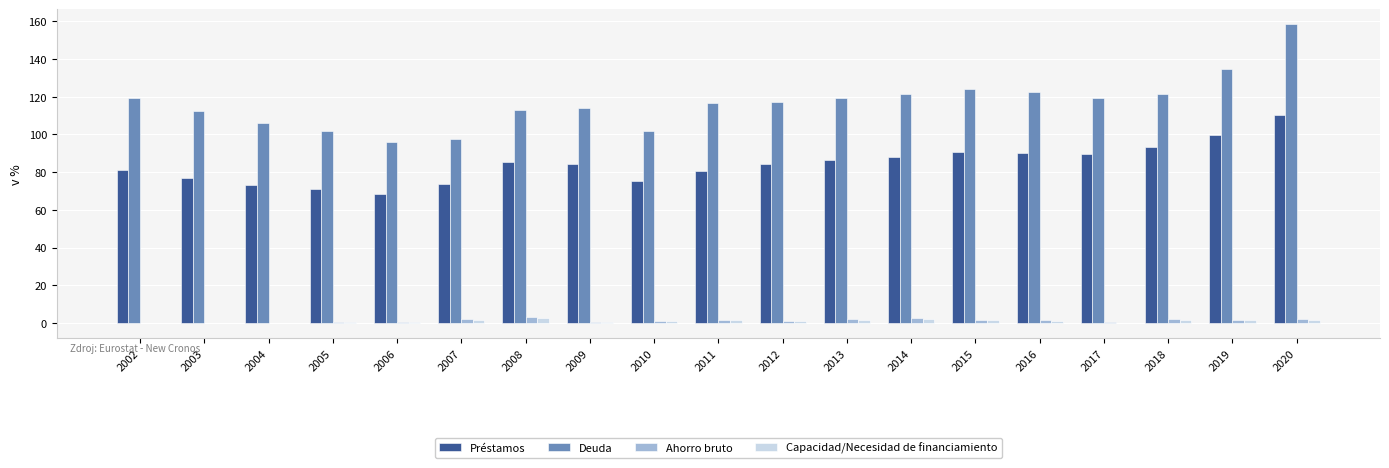

What is the average value of the Capacidad/Necesidad de financiamiento series?

1.1